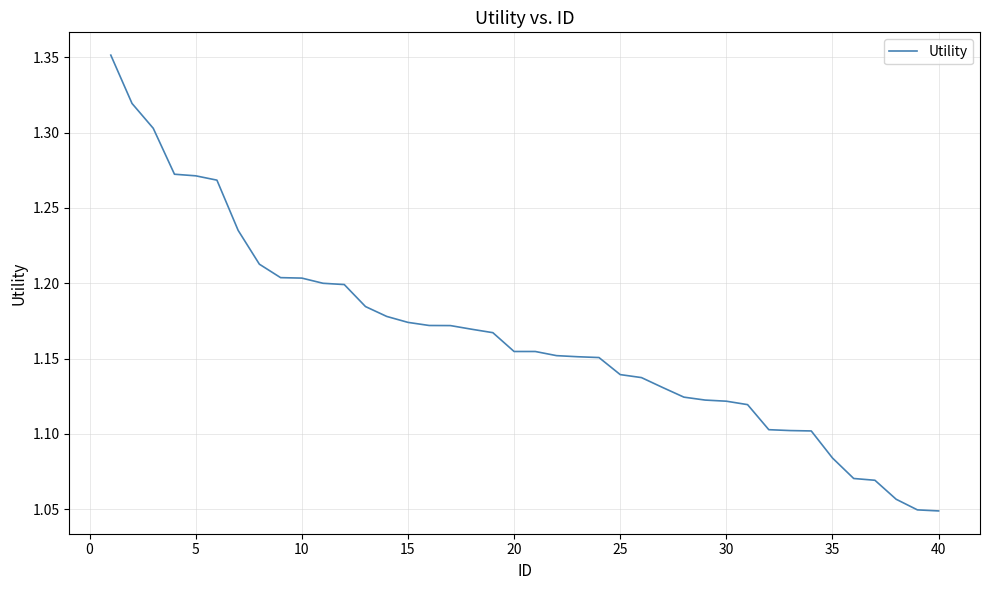

What is the difference between the maximum and minimum values?

0.3